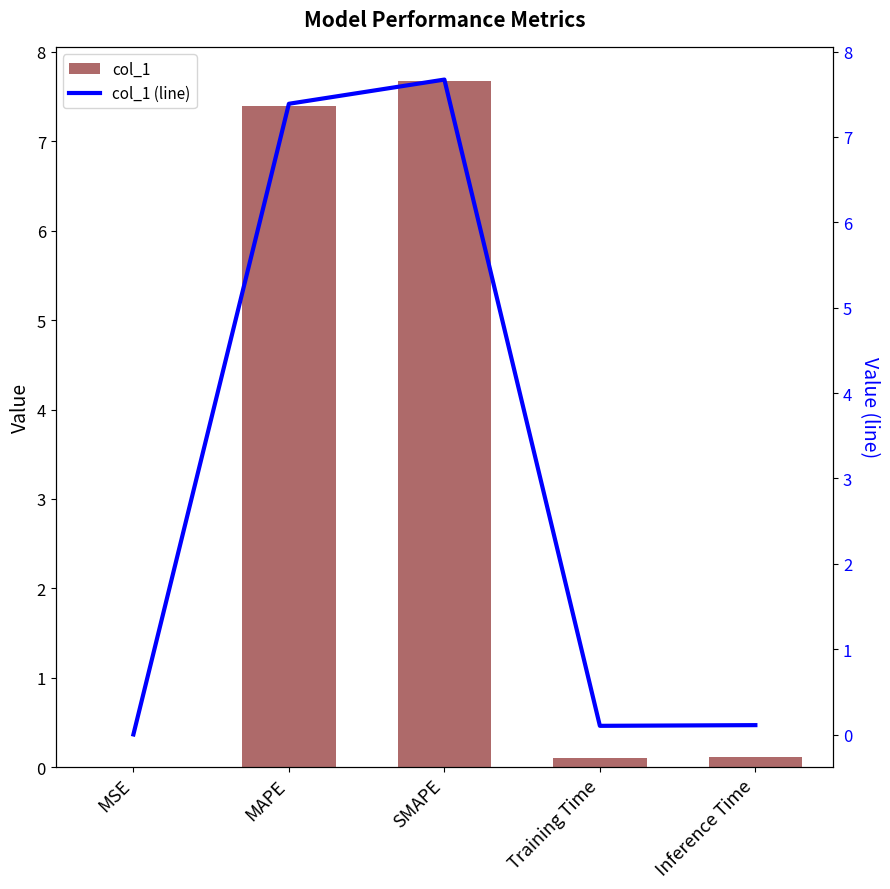

What is the total value across all series at SMAPE?

15.3